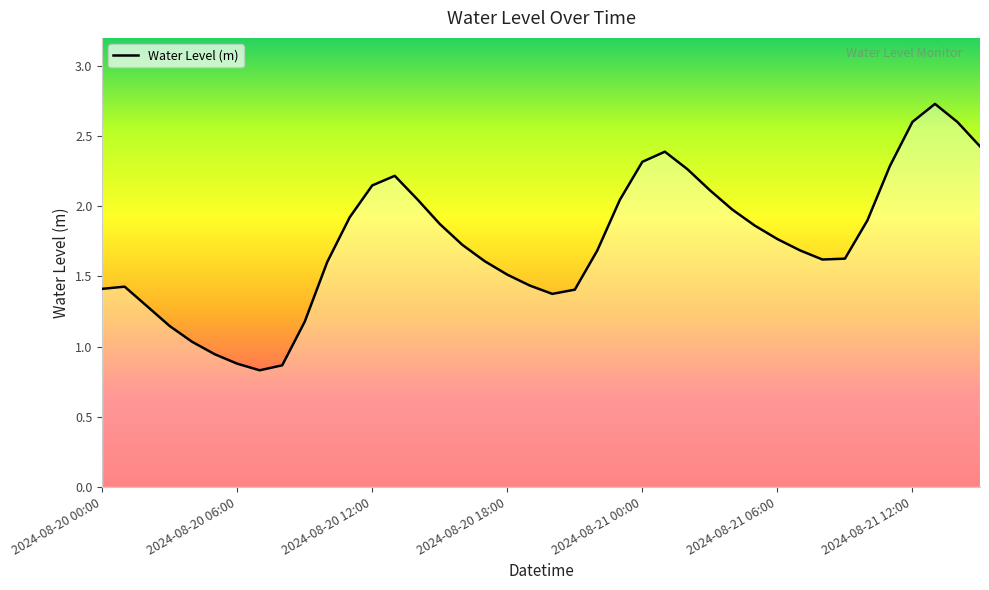

What is the minimum value shown in the chart?

0.8